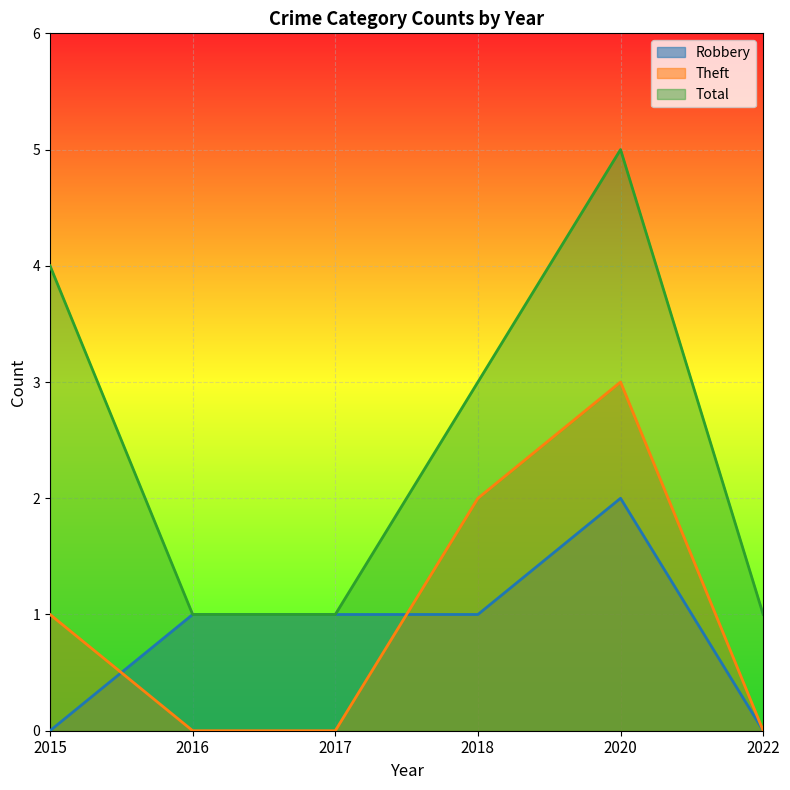

Which series changed the most between 2015 and 2016?

Total